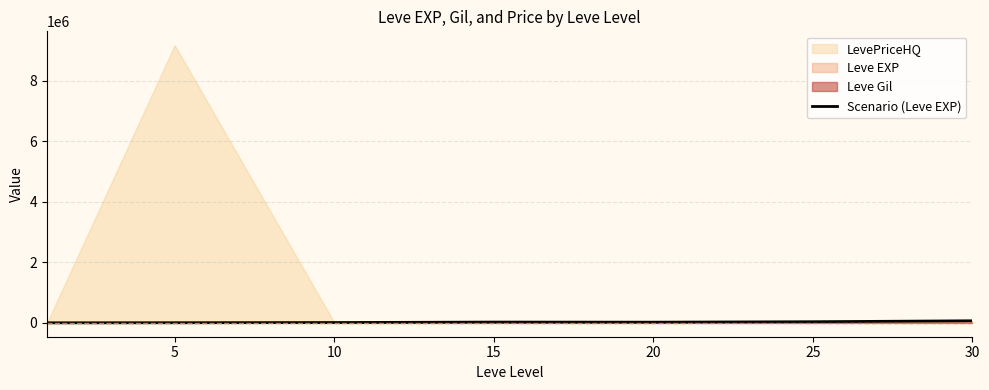

True or false: the data shows 5490 at 5.

False